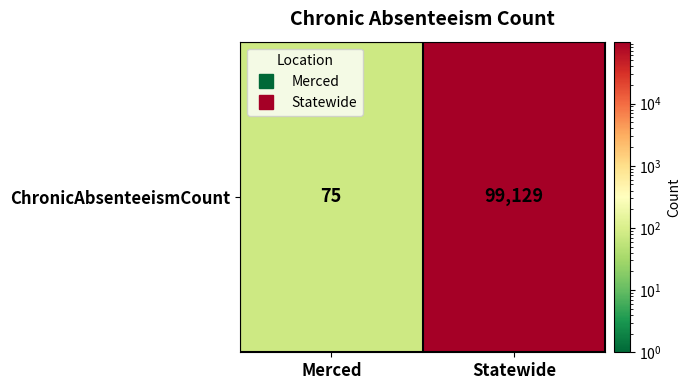

What is the maximum value shown in the chart?

99129